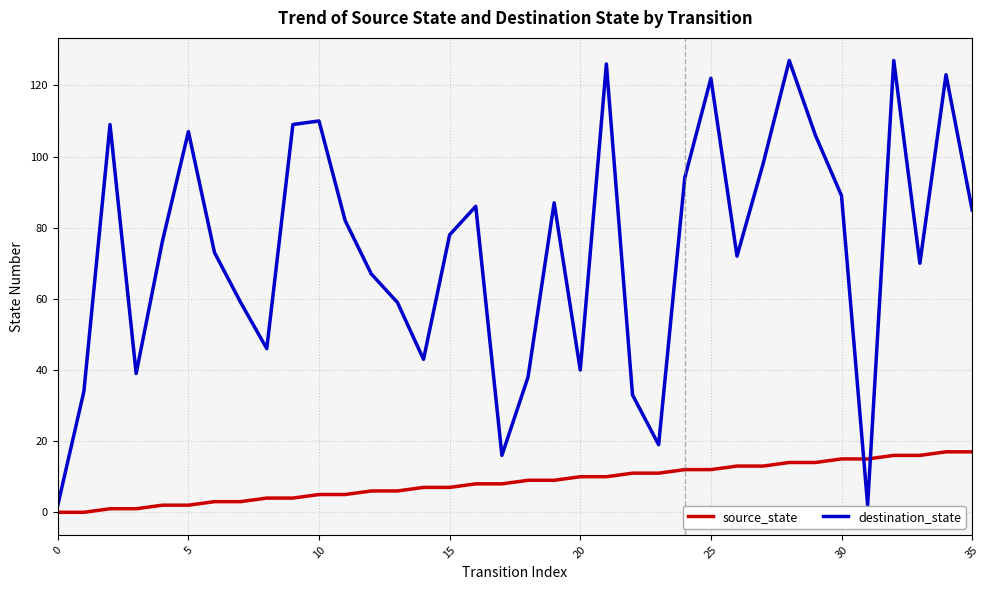

Which series has the largest total across all categories?

destination_state